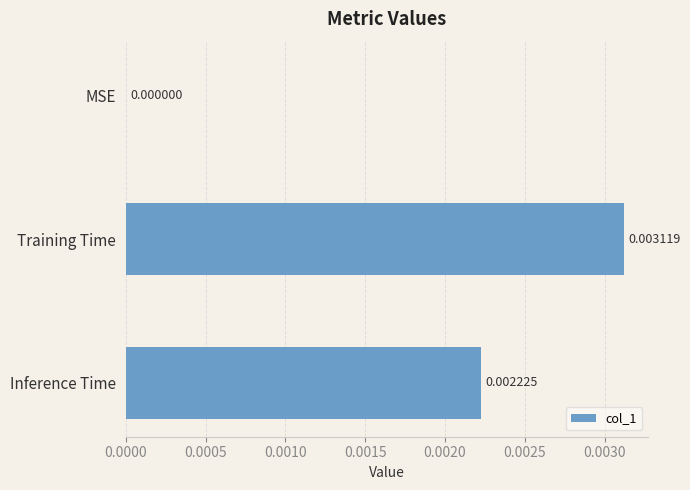

Are the bars horizontal?

Yes